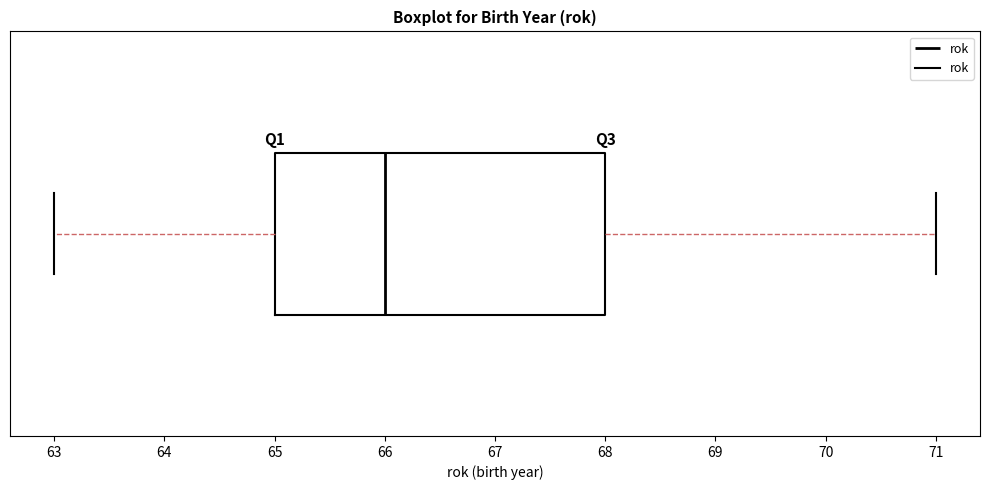

Read this box plot against the x-axis: the position of the median line, the range covered by the box, and the ends of both whiskers. The values are not printed on the chart, so give them approximately, as read against the axis.

median 66, box 65 to 68, whiskers 63 to 71